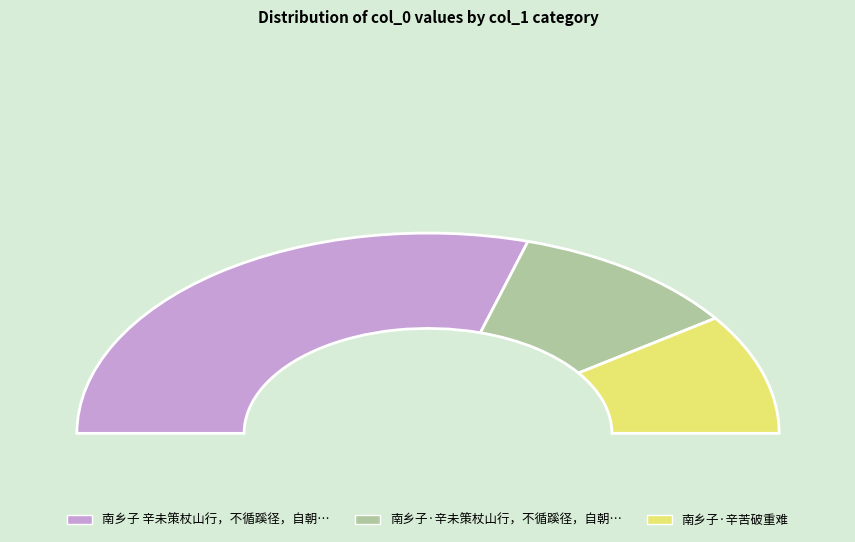

The 南乡子 辛未策杖山行，不循蹊径，自朝至日中昃，屡迷所向 slice represents 48% of the pie. True or false?

False